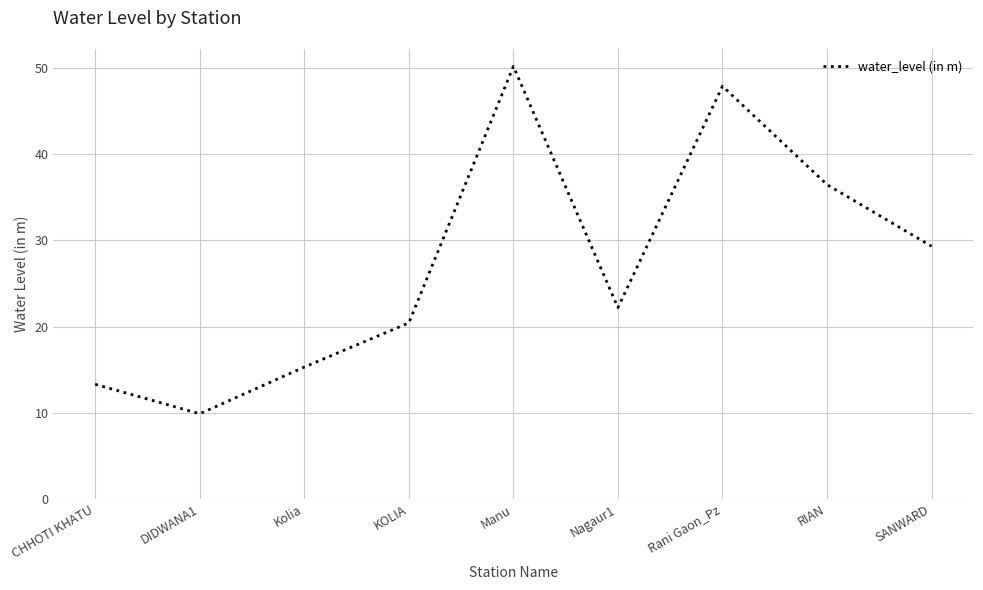

Count the number of values greater than 22.

5